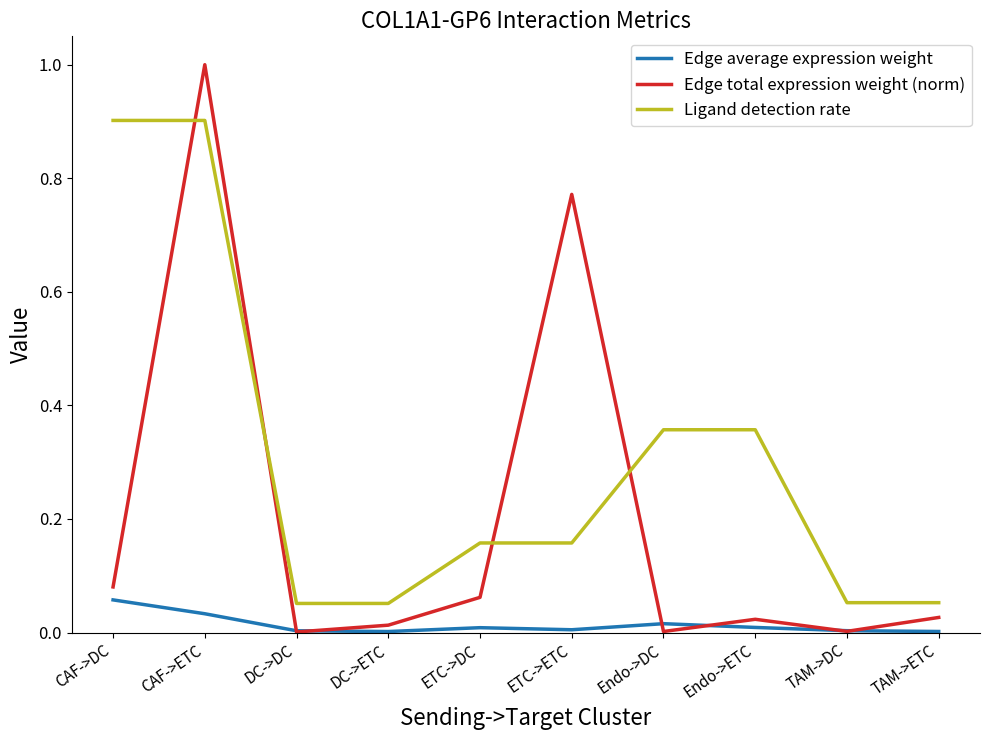

What is the sum of all Ligand detection rate values?

3.0